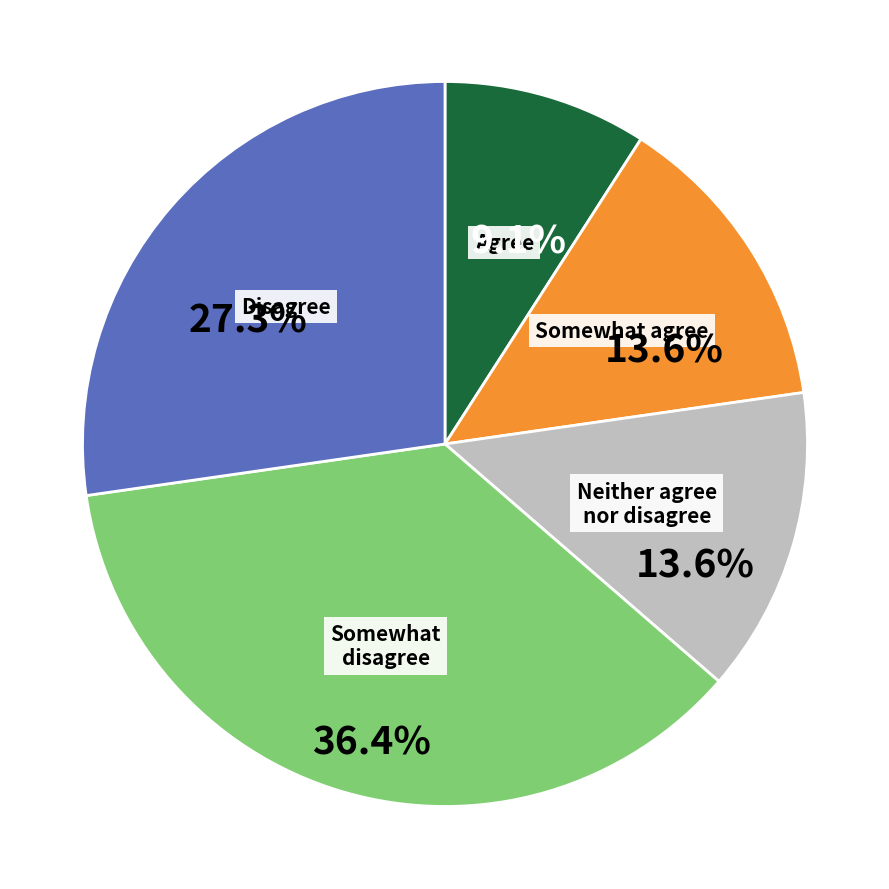

Does any single category account for the majority?

No